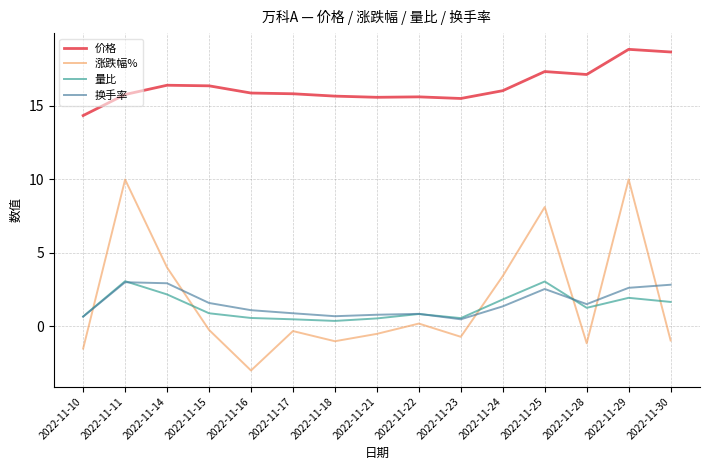

Is it true that 价格 equals 3.8 at 2022-11-16?

False